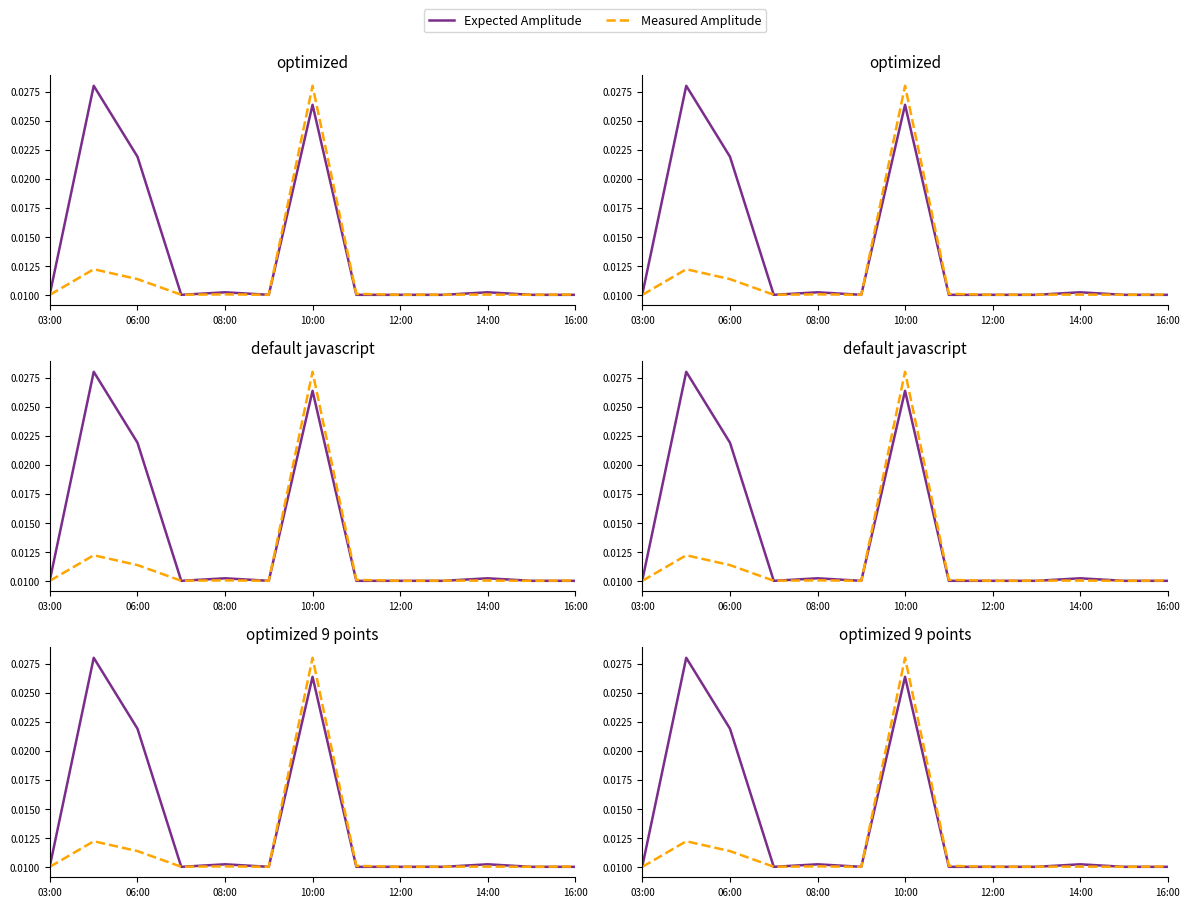

Is the value of Expected Amplitude at 11 greater than the value of Measured Amplitude at 12:00?

No